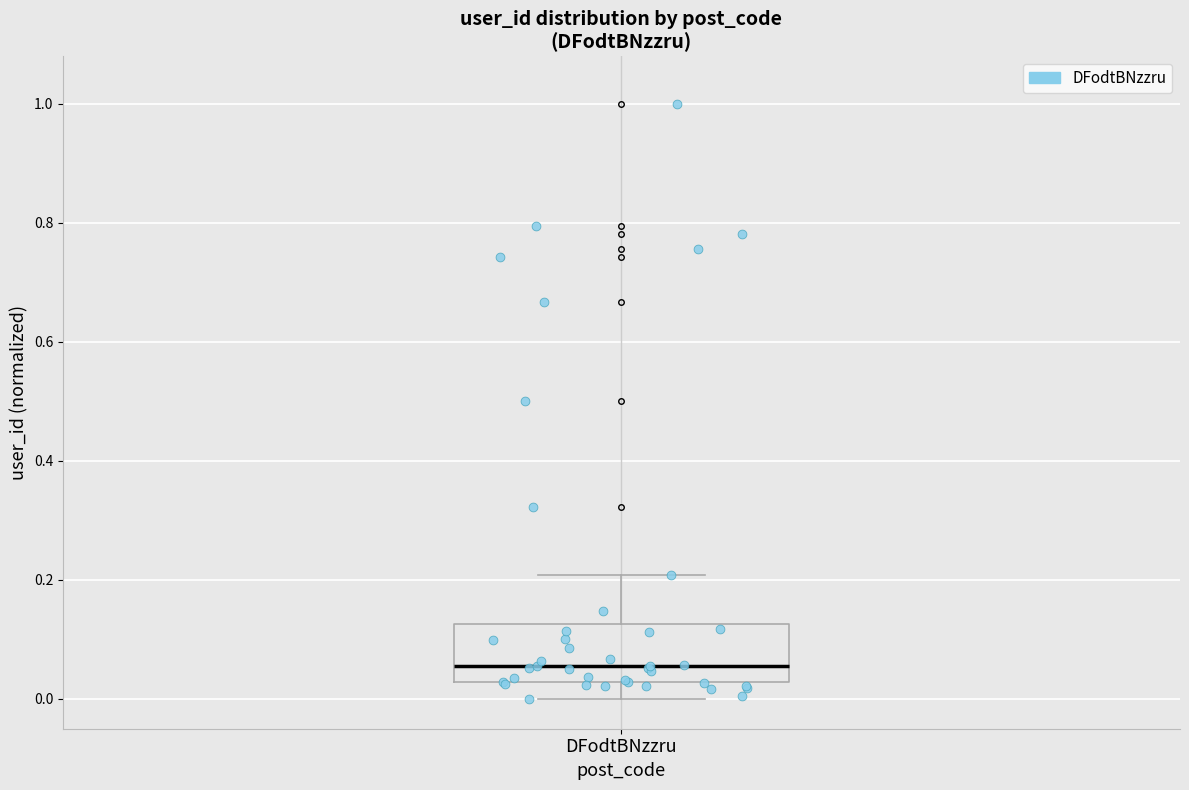

Where does the median line of the box for DFodtBNzzru sit on the y-axis? The values are not printed on the chart, so give them approximately, as read against the axis.

0.06